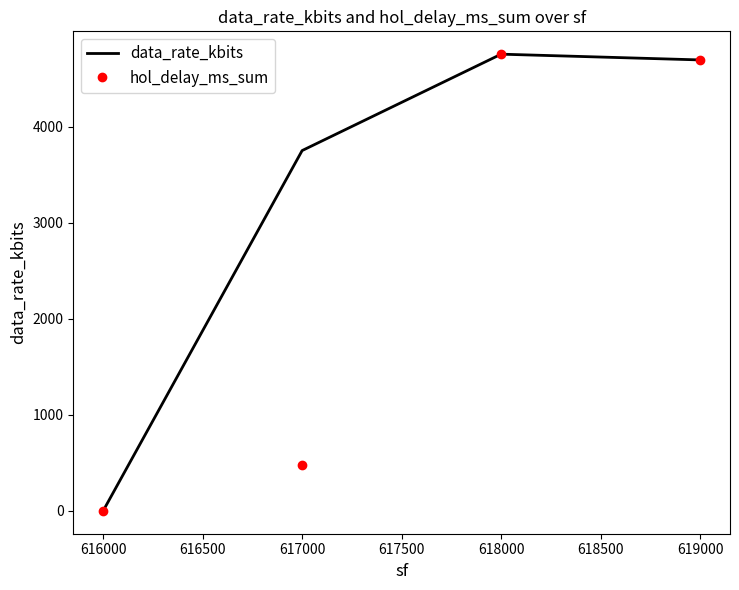

The value of data_rate_kbits at 619000 is 2867.0. True or false?

False